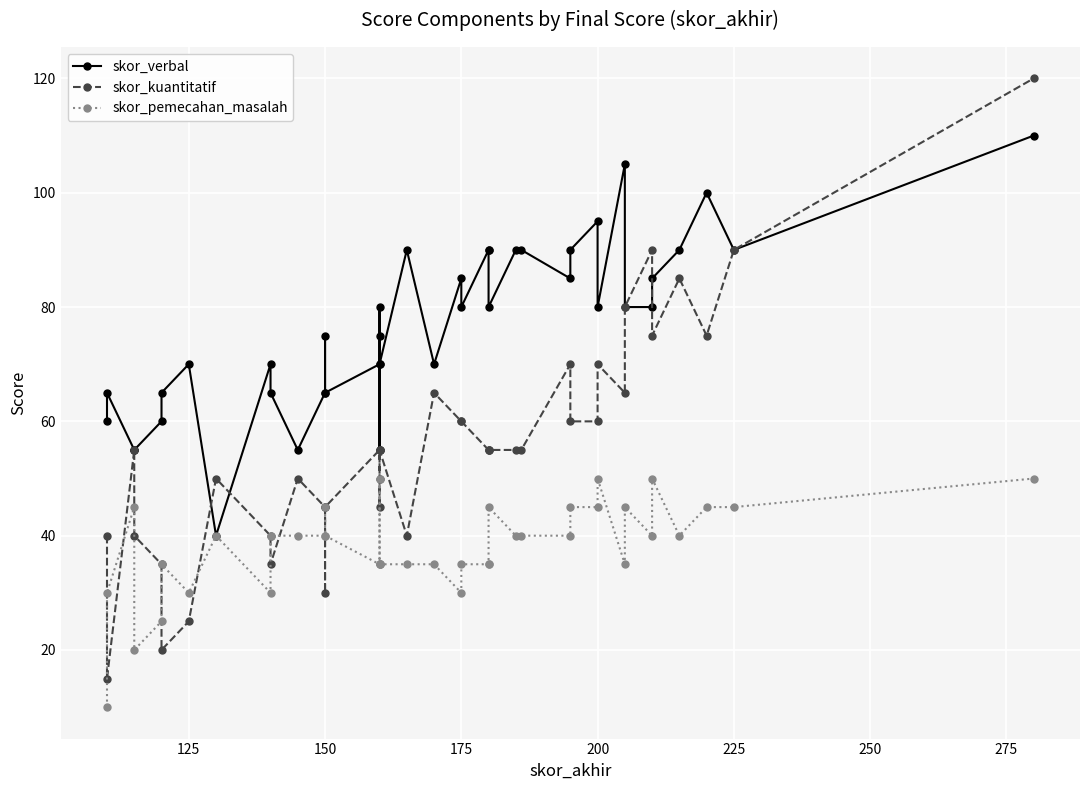

Between 22 and 275, which is larger?

22